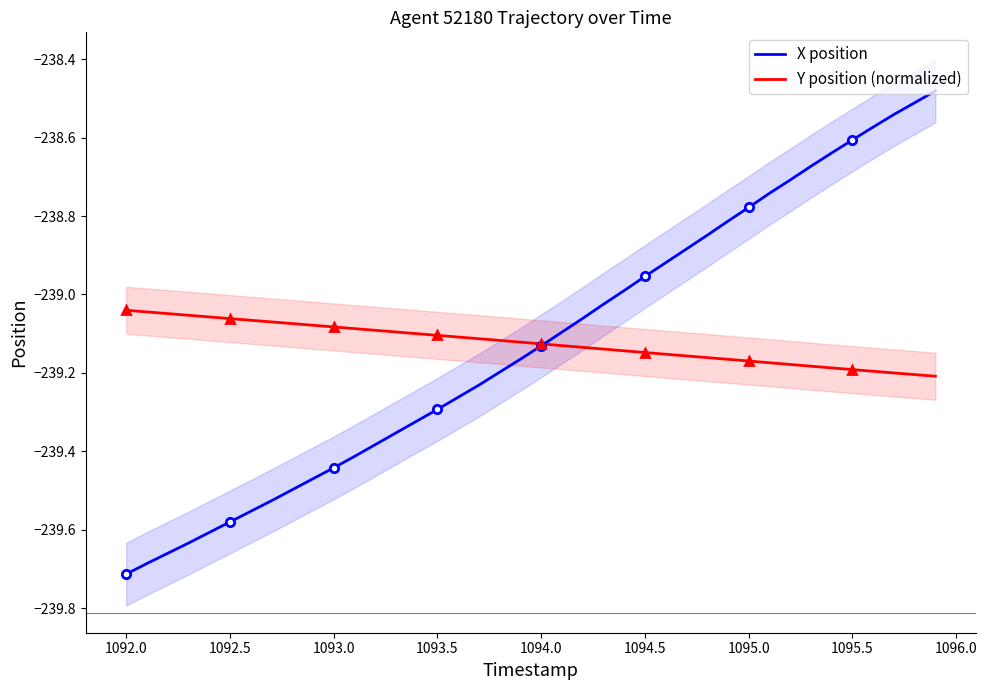

Is the value of X position at 1092.5 greater than the value of Y position (normalized) at 1092.5?

No